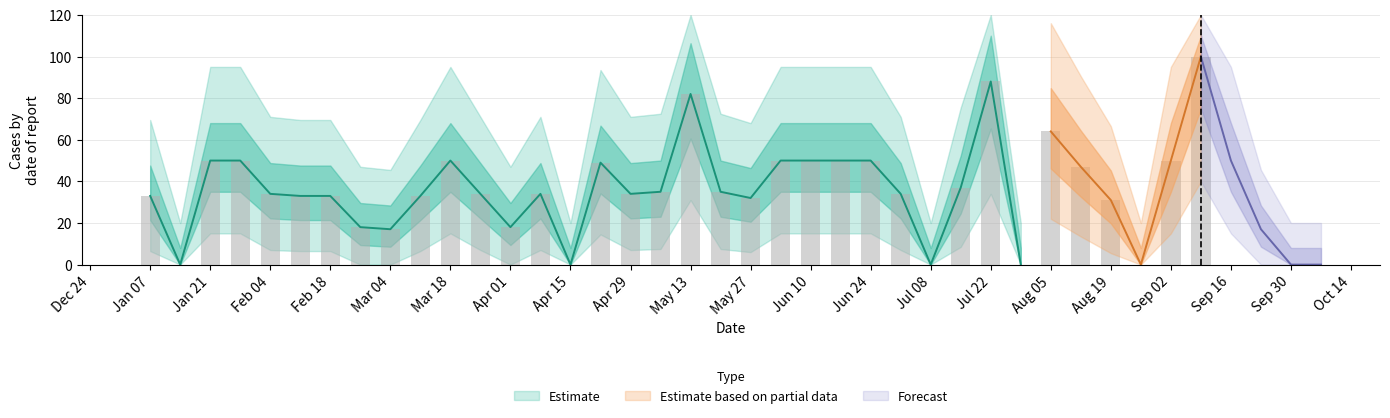

What is the sum of all values?

1422